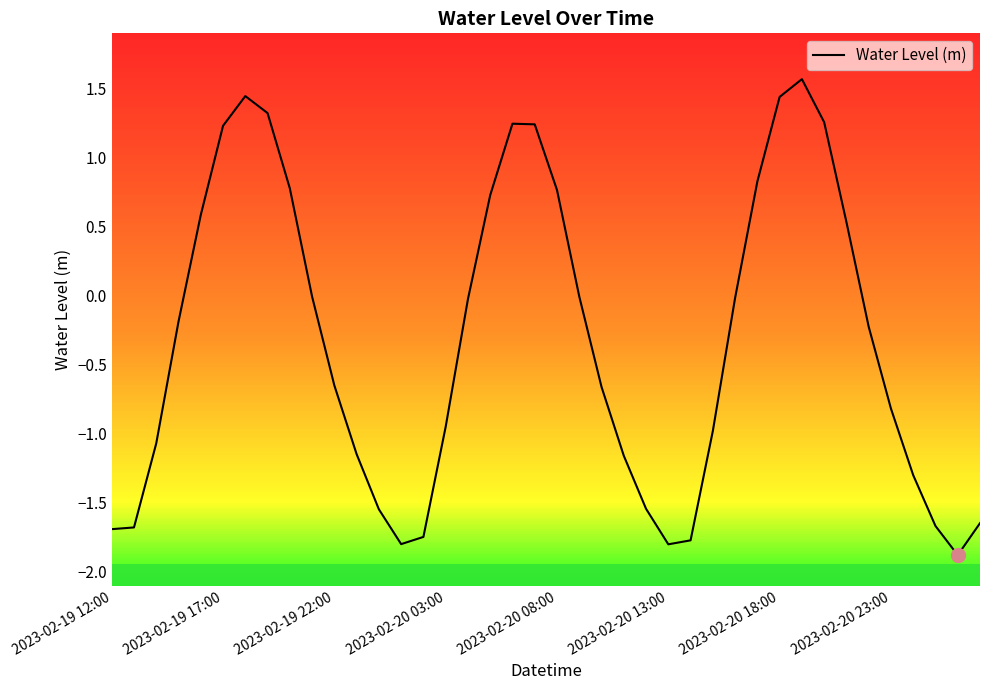

What is the maximum value shown in the chart?

1.6